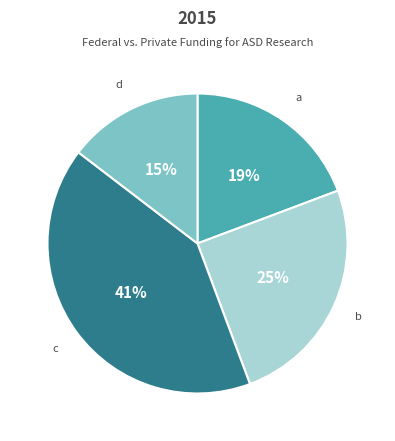

To the nearest percent, what portion does b represent?

25%